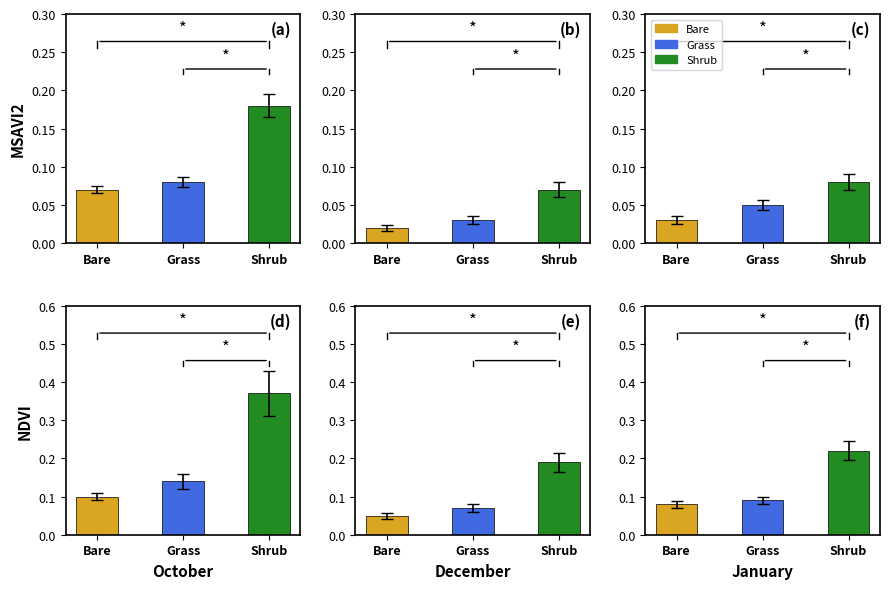

Reading left to right, list all the values displayed in this chart.

Bare: 0.1	0.0	0.0	0.1	0.1	0.1
Grass: 0.1	0.0	0.1	0.1	0.1	0.1
Shrub: 0.2	0.1	0.1	0.4	0.2	0.2